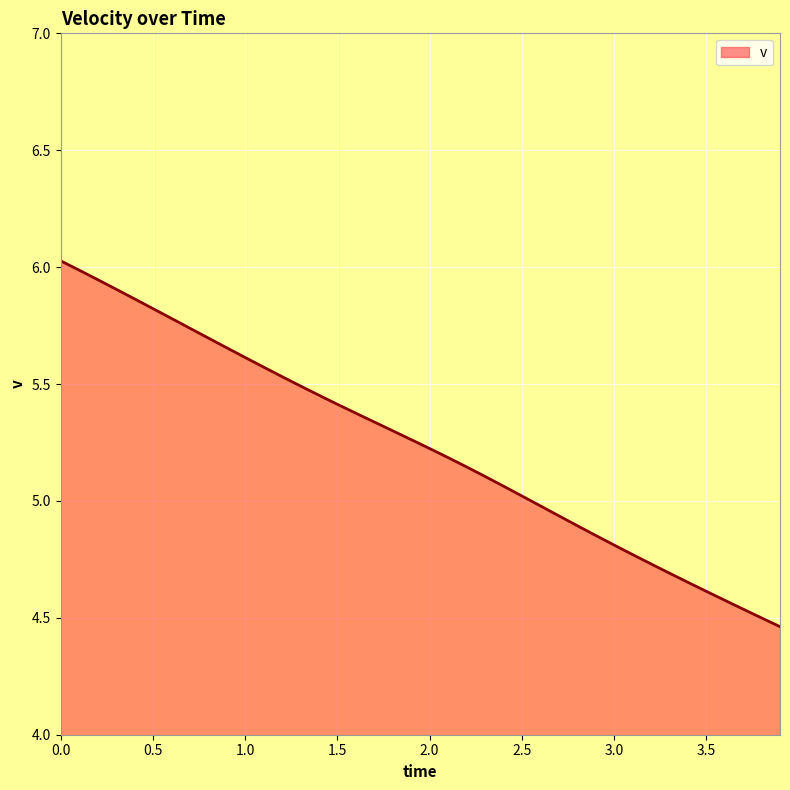

Does the chart have visible grid lines?

Yes